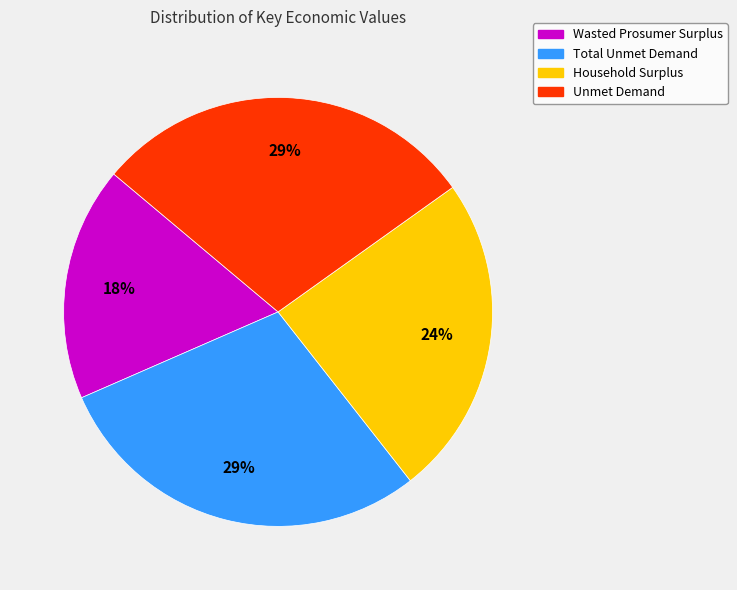

Which category has the smallest portion of the pie?

Wasted Prosumer Surplus